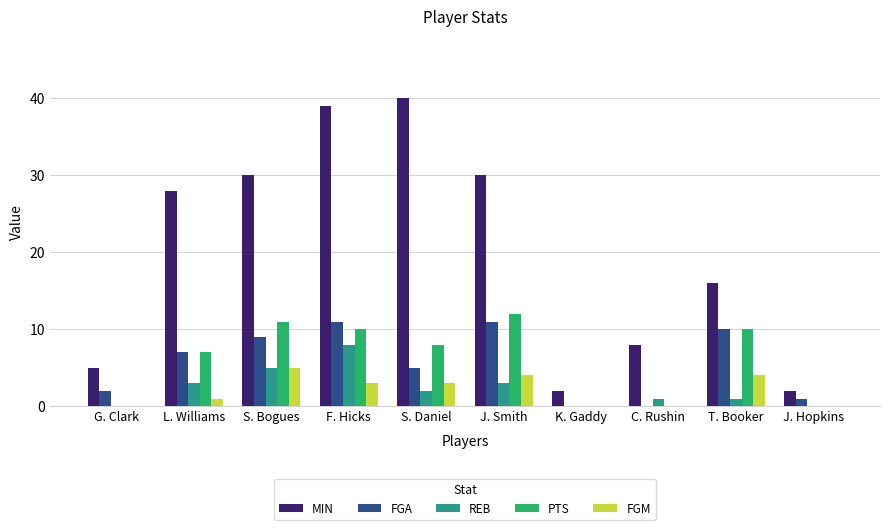

What is the greatest value displayed?

40